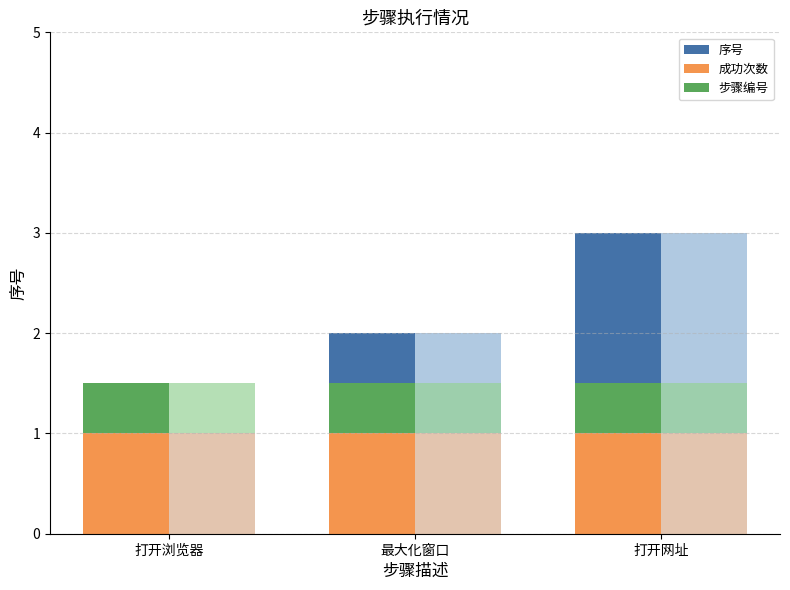

True or false: 成功次数 has a value of 0.4 at 打开网址.

False